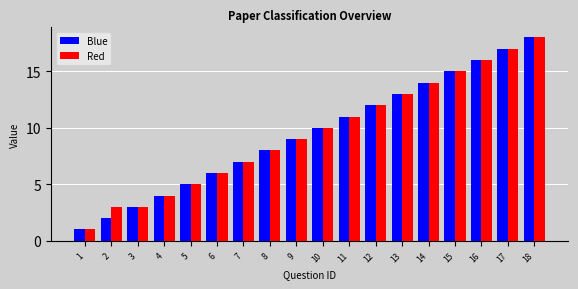

What is the difference between the Blue values at 8 and 13?

5